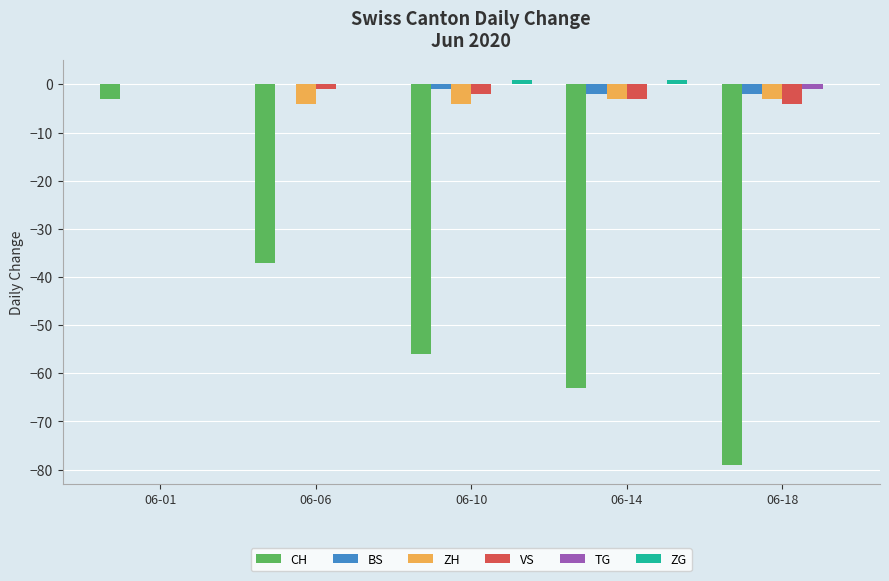

Which series changed the most between 06-06 and 06-10?

CH